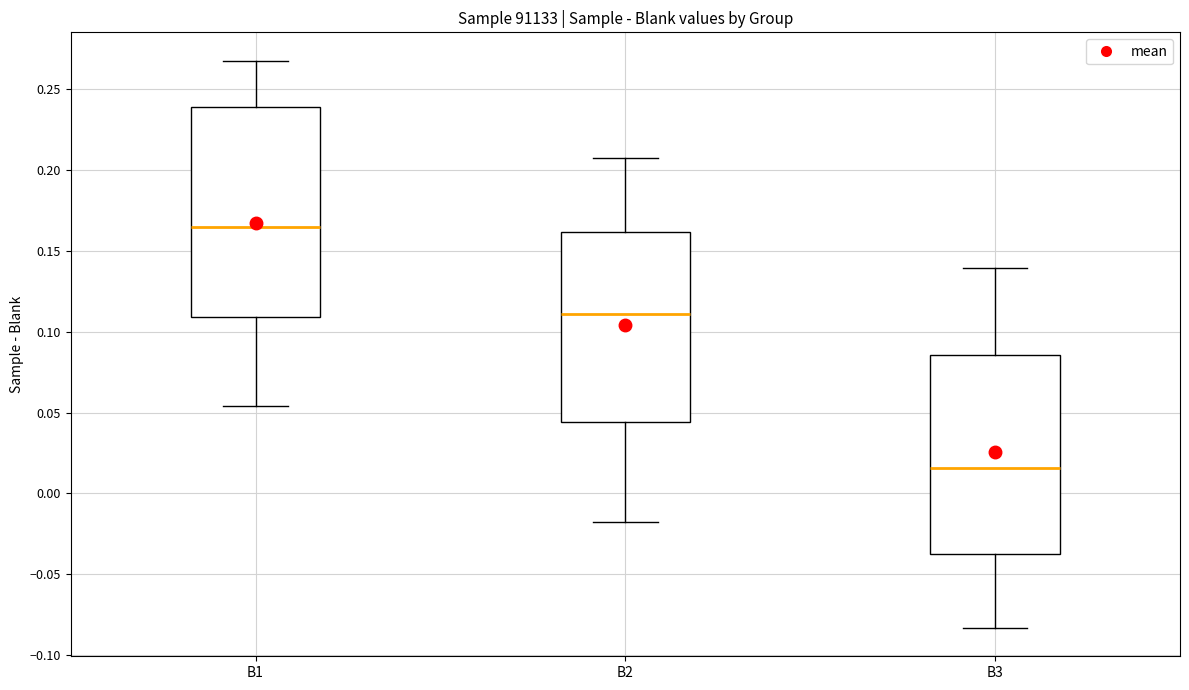

Reading left to right, transcribe this box plot: for each box, give where its median line is, the range the box spans, and where its two whiskers end, as read against the y-axis. The values are not printed on the chart, so give them approximately, as read against the axis.

B1: median 0.165, box 0.110 to 0.240, whiskers 0.055 to 0.265
B2: median 0.110, box 0.045 to 0.160, whiskers -0.020 to 0.205
B3: median 0.015, box -0.035 to 0.085, whiskers -0.085 to 0.140